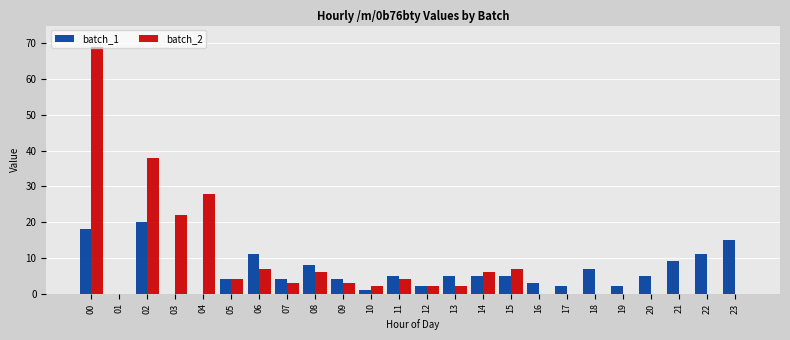

At which category is the sum across all series the highest?

00